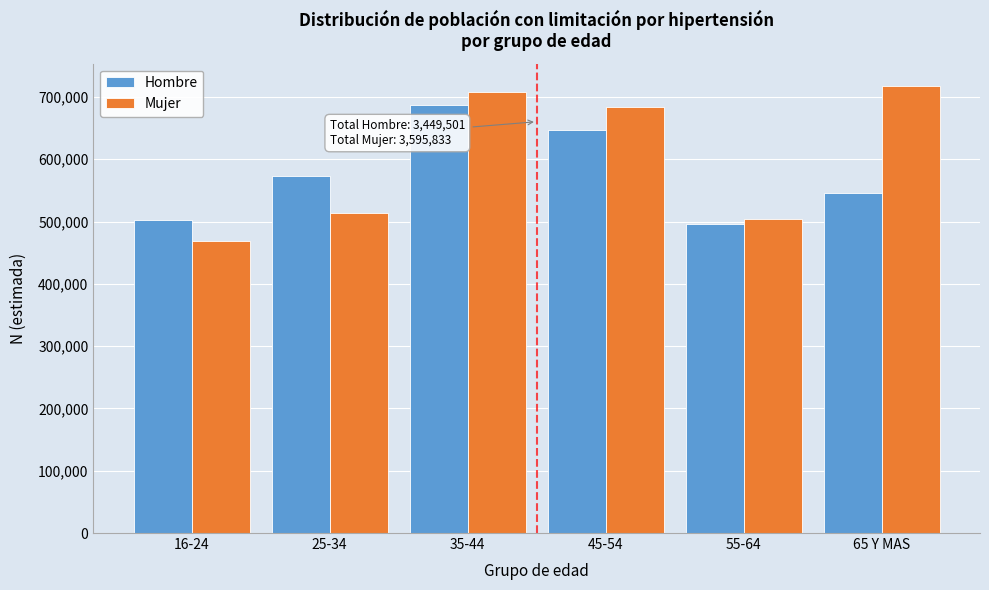

Reading left to right, extract all data points from this chart.

Hombre: 502066	573295	686369	647258	495312	545200
Mujer: 468797	513368	707762	683535	504647	717722